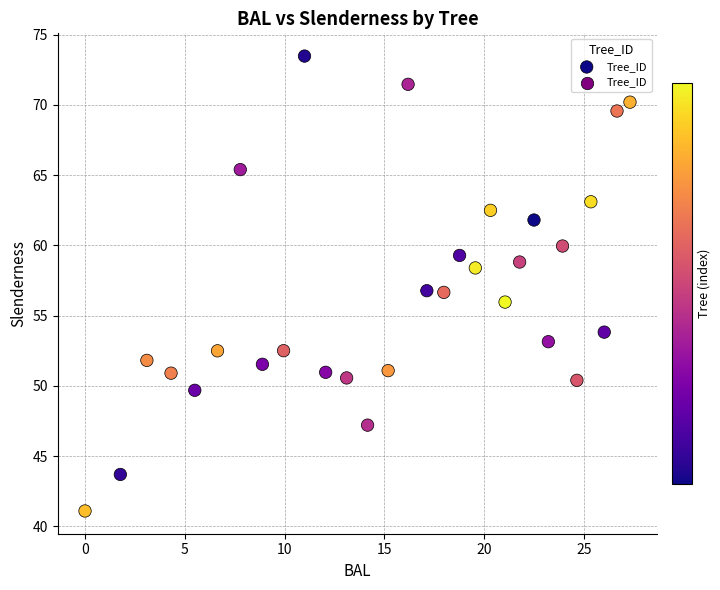

What is the range of X values (max minus min)?

27.3